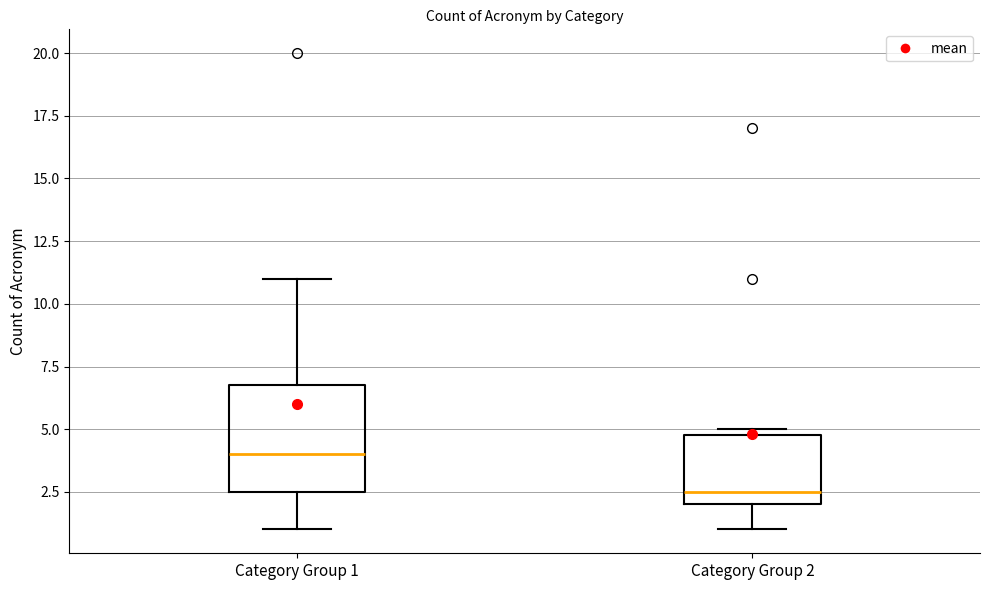

Which box has the highest median line?

Category Group 1